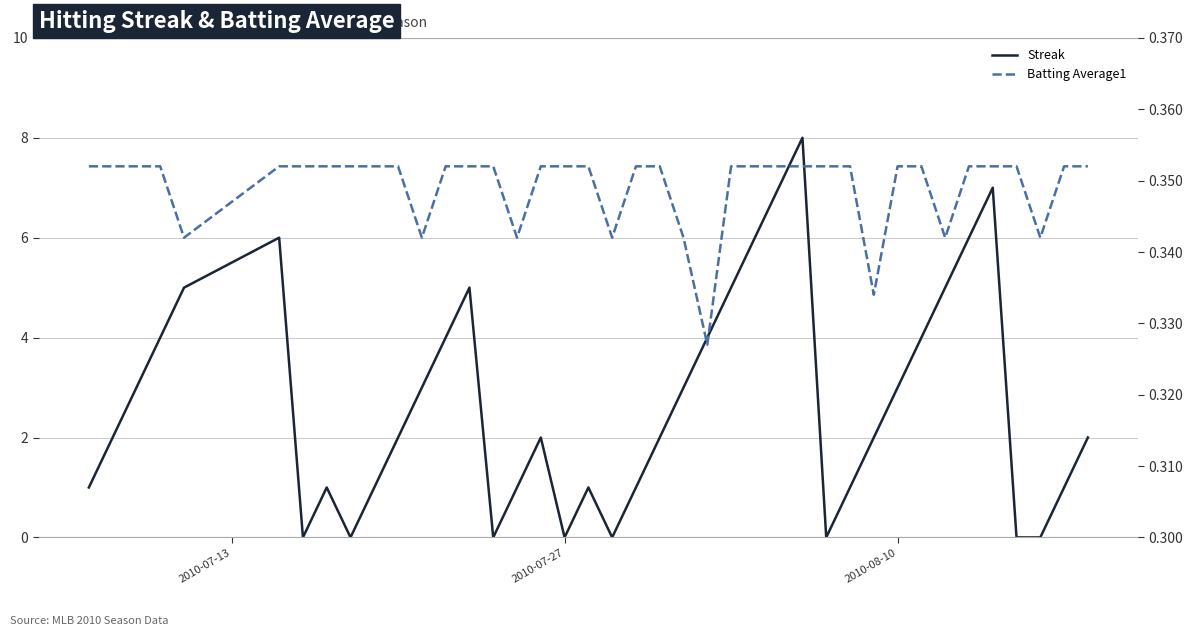

What is the sum of all Streak values?

108.0